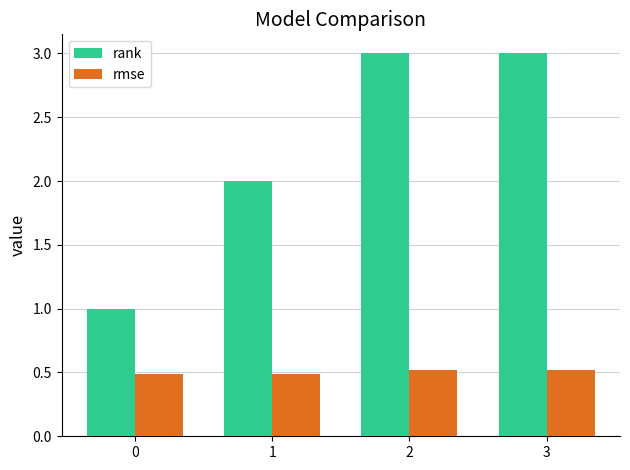

True or false: rank has a value of 1.1 at 2.

False